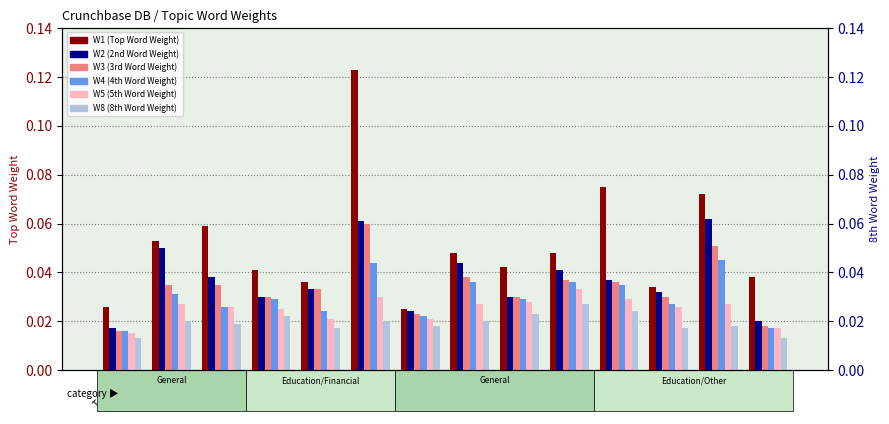

Does the chart contain stacked bars?

No